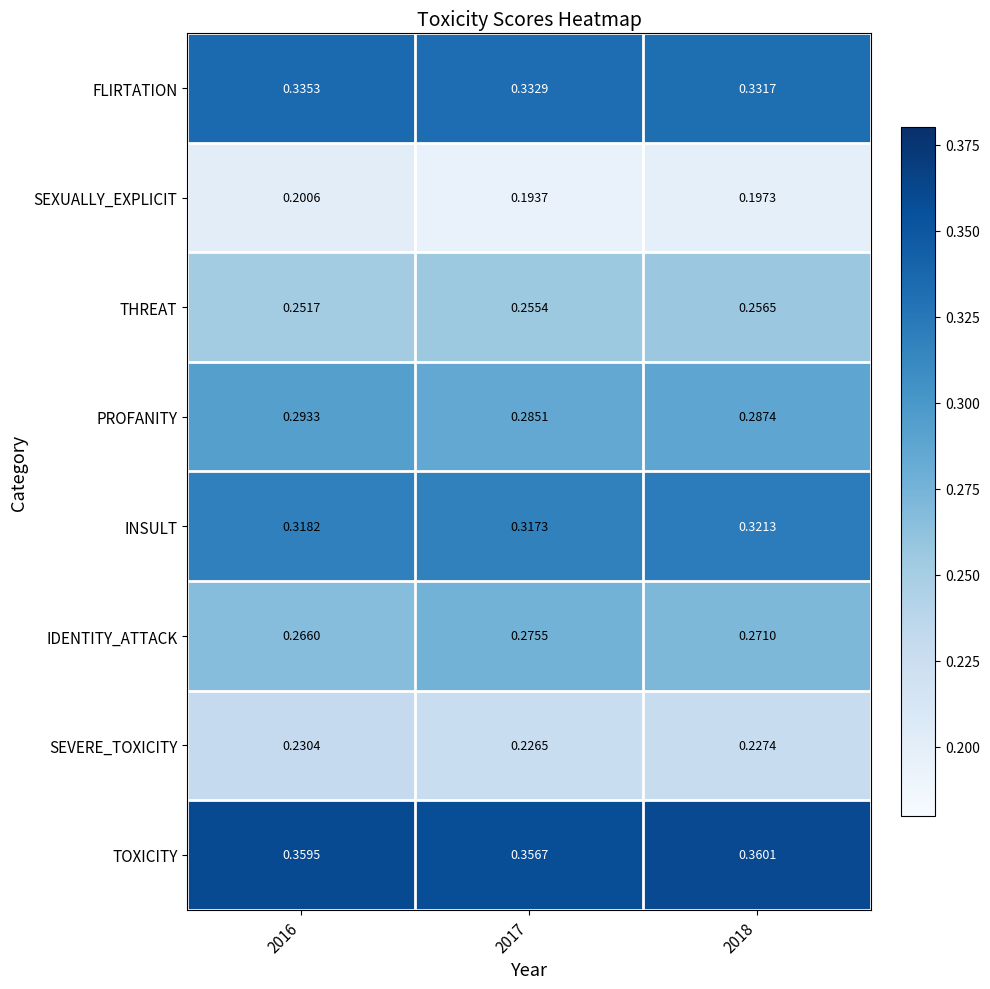

Rank the series at 2018 from highest to lowest value.

TOXICITY, FLIRTATION, INSULT, PROFANITY, IDENTITY_ATTACK, THREAT, SEVERE_TOXICITY, SEXUALLY_EXPLICIT